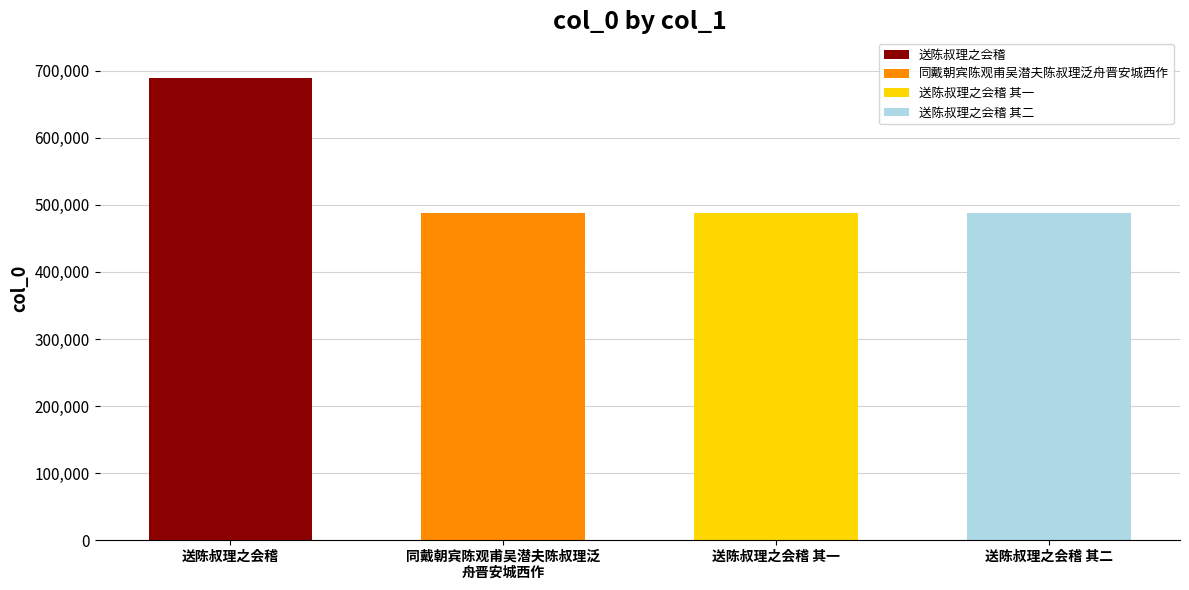

Is it true that the value at 送陈叔理之会稽 is 689400?

True